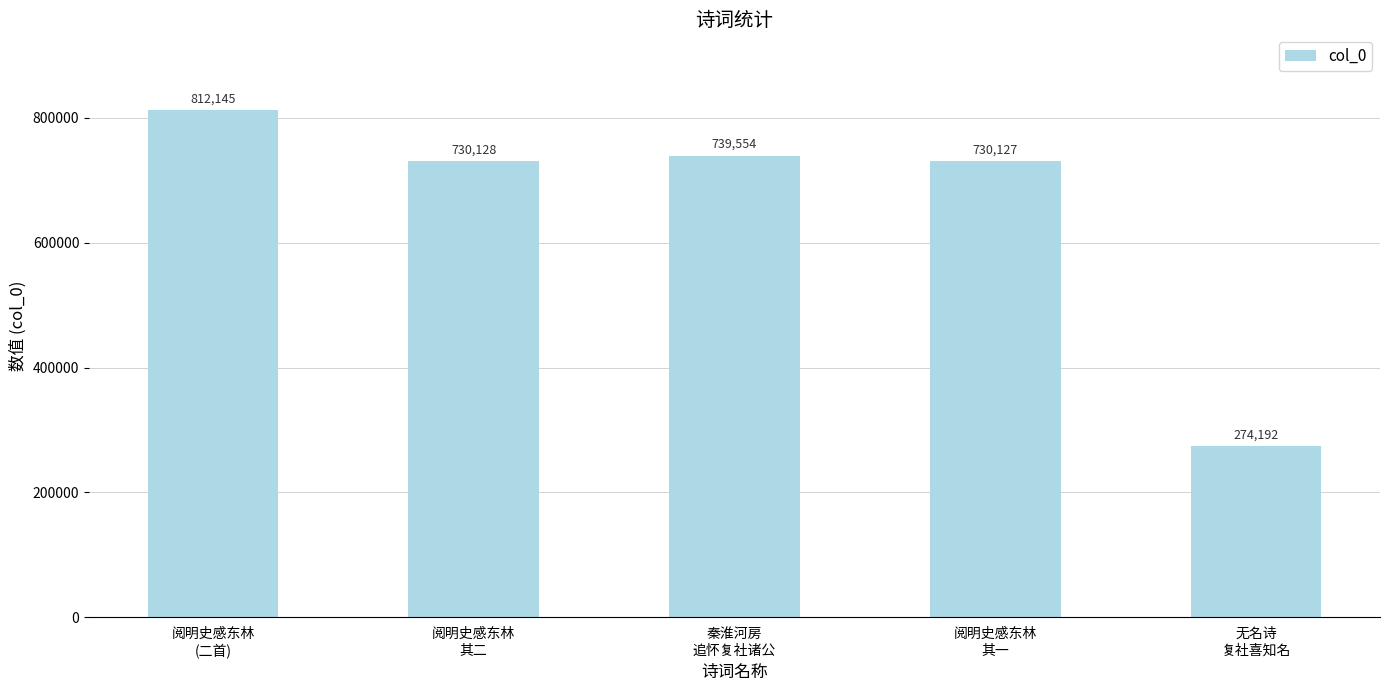

What is the approximate value at 无名诗
复社喜知名?

274192